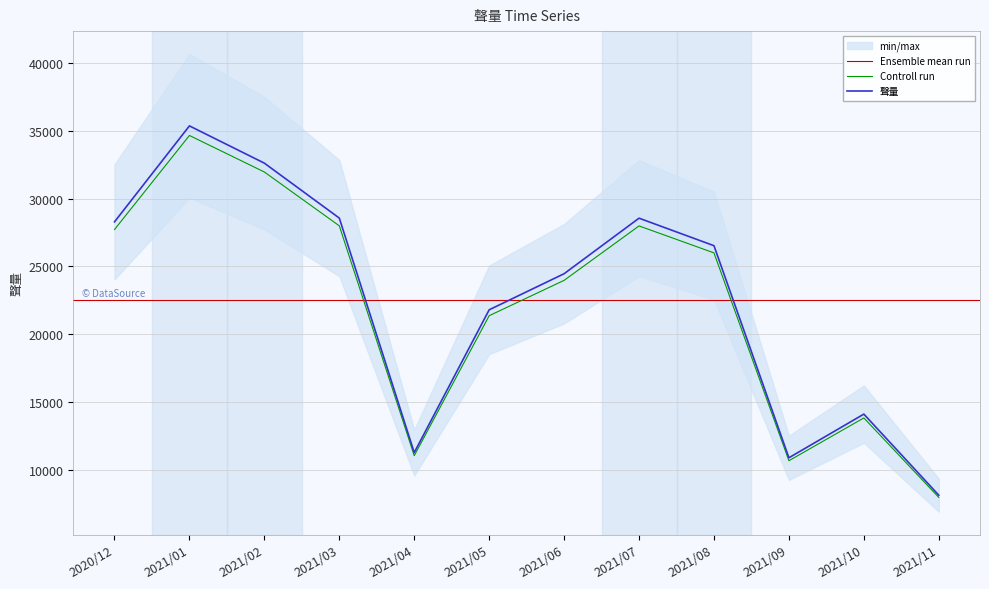

How many interior local peaks (higher than both neighbors) does the data have?

3